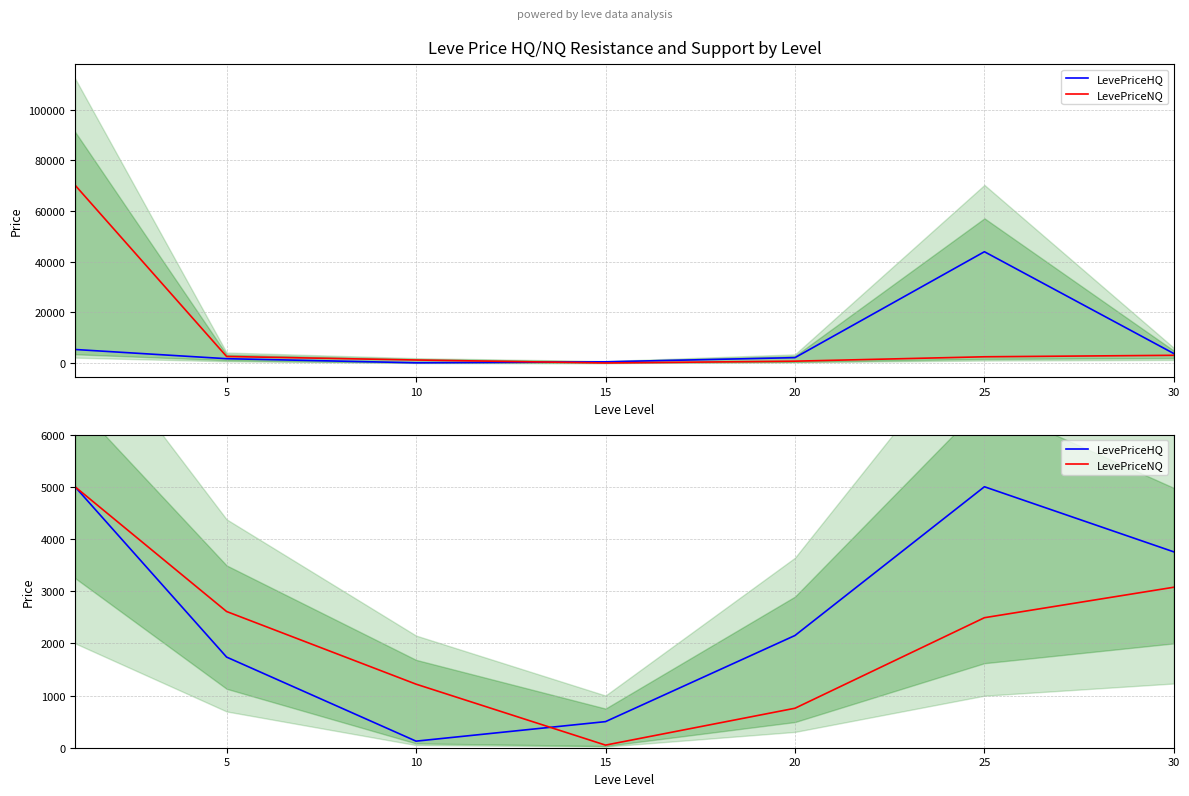

Between 25 and 15, which is larger?

25